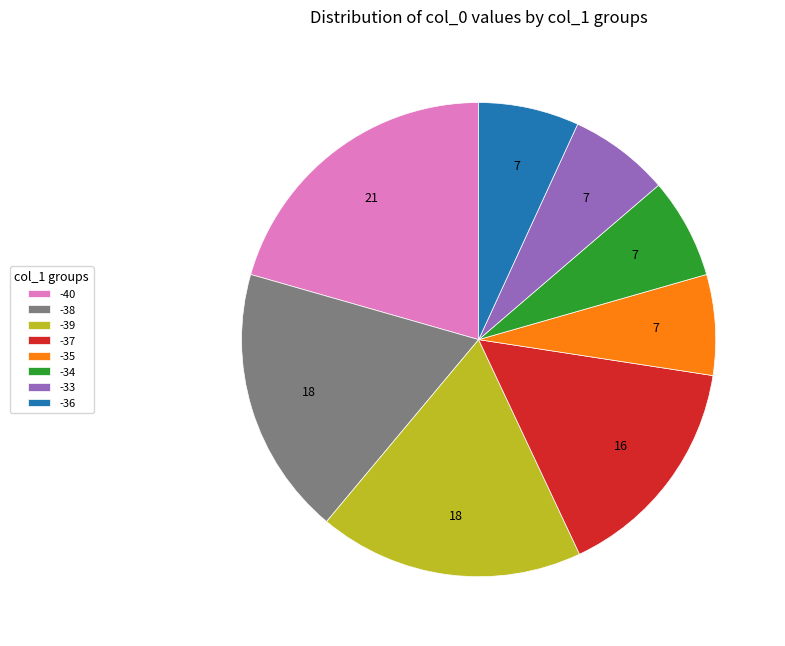

Approximately how many times larger is the value at -38 compared to -40?

0.9